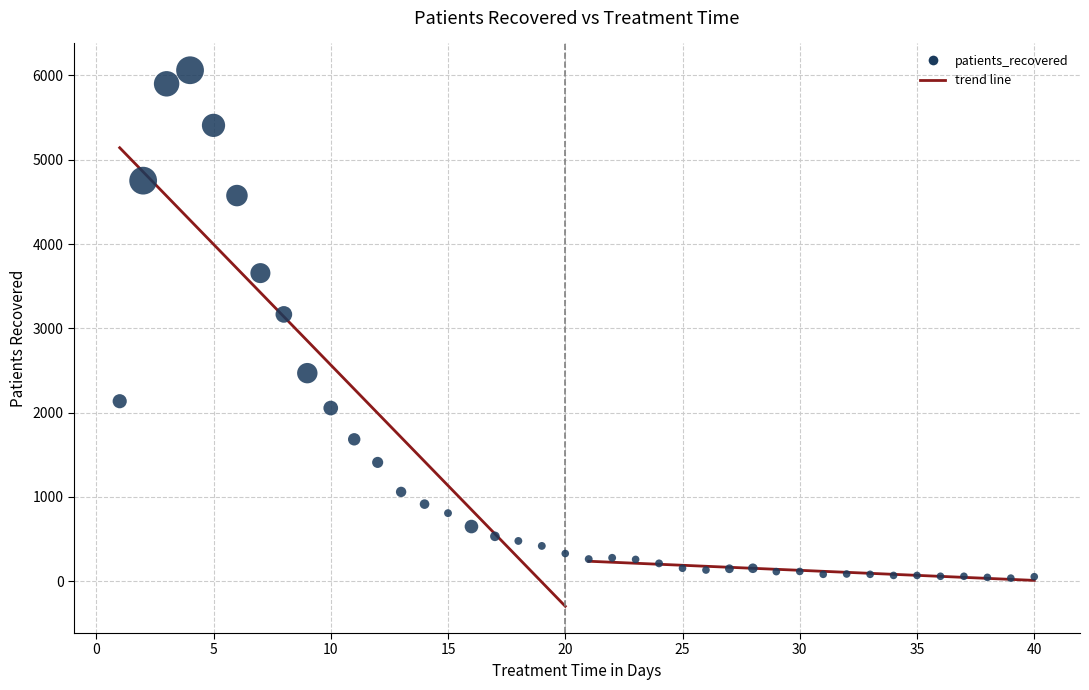

What is the range of X values (max minus min)?

39